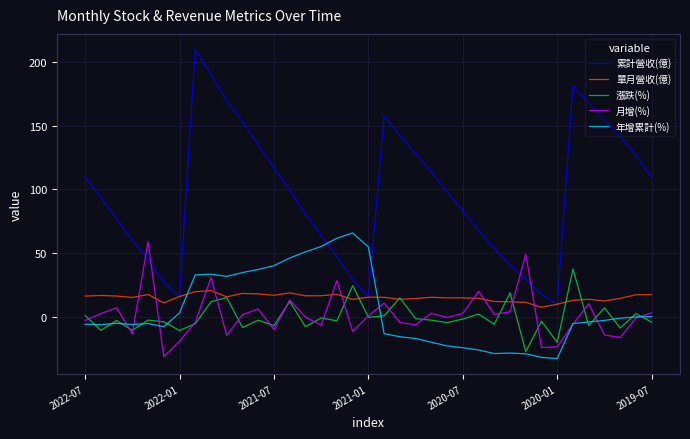

True or false: 累計營收(億) and 漲跌(%) cross at least once.

False